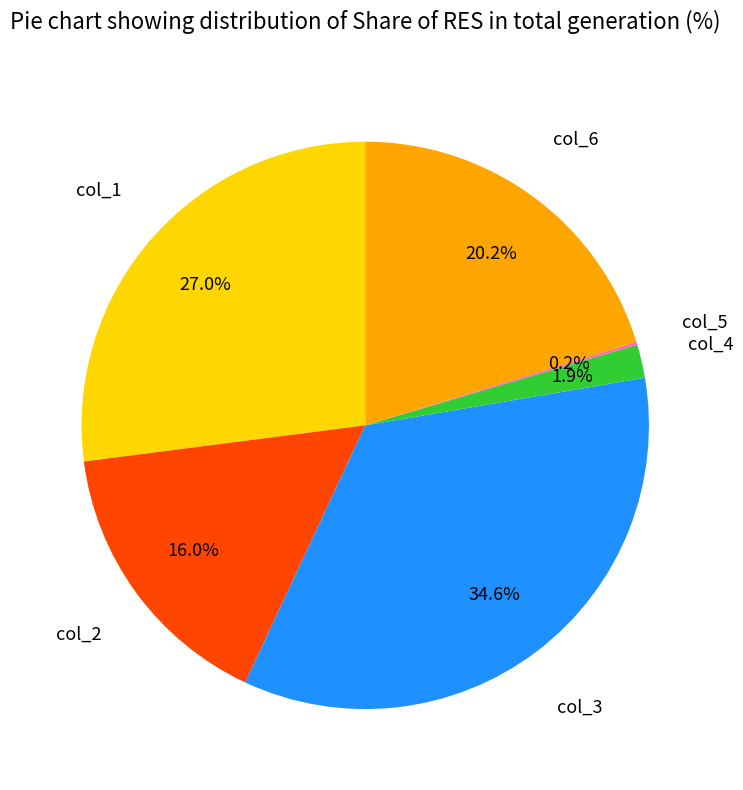

Is there a majority slice in this chart?

No